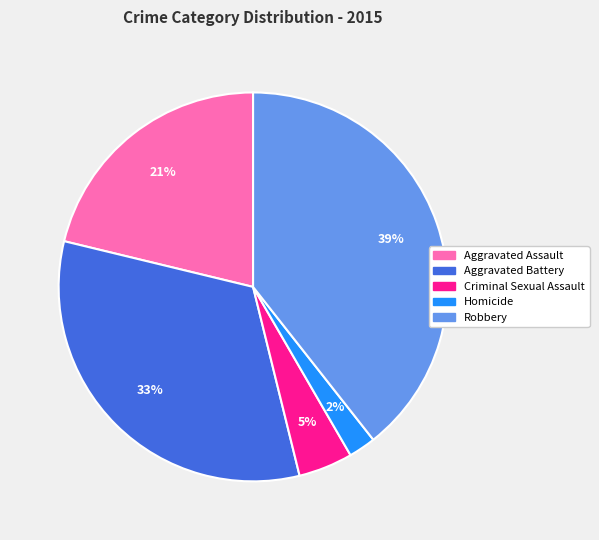

To the nearest percent, what percentage of the pie is Aggravated Battery?

33%